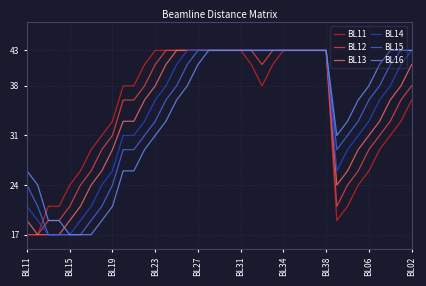

What are all the series names shown in the legend?

BL11, BL12, BL13, BL14, BL15, BL16